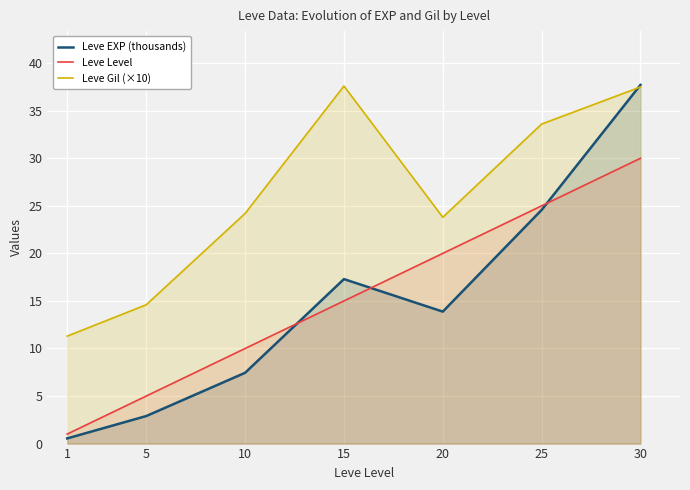

Count the number of categories in the chart.

7